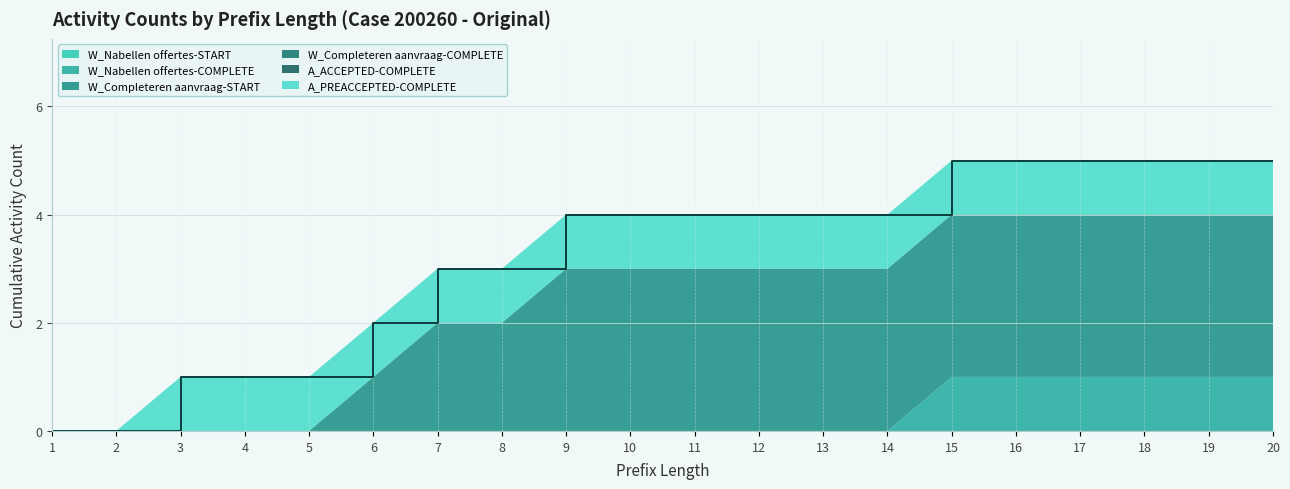

Between 14 and 6, which is larger?

14